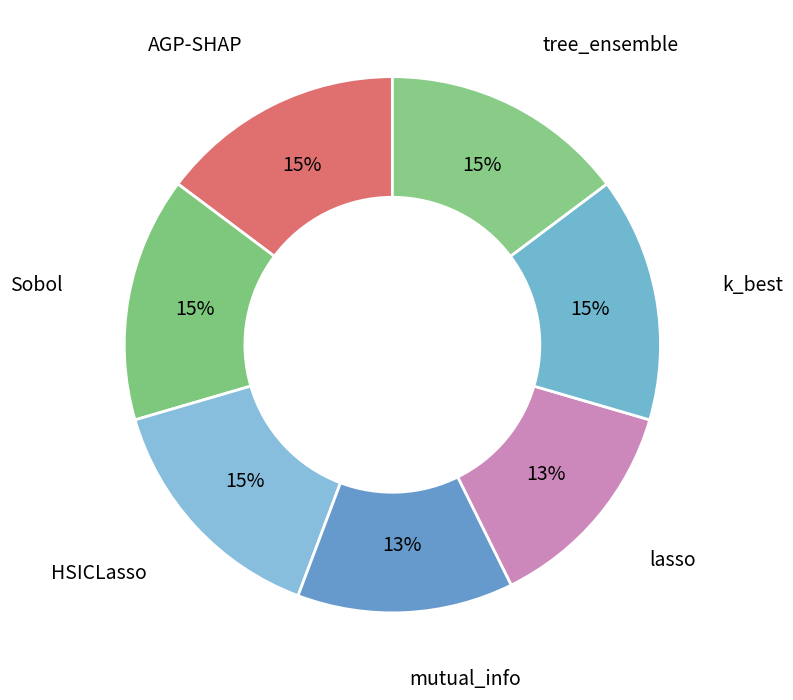

How many slices are in this pie chart?

7